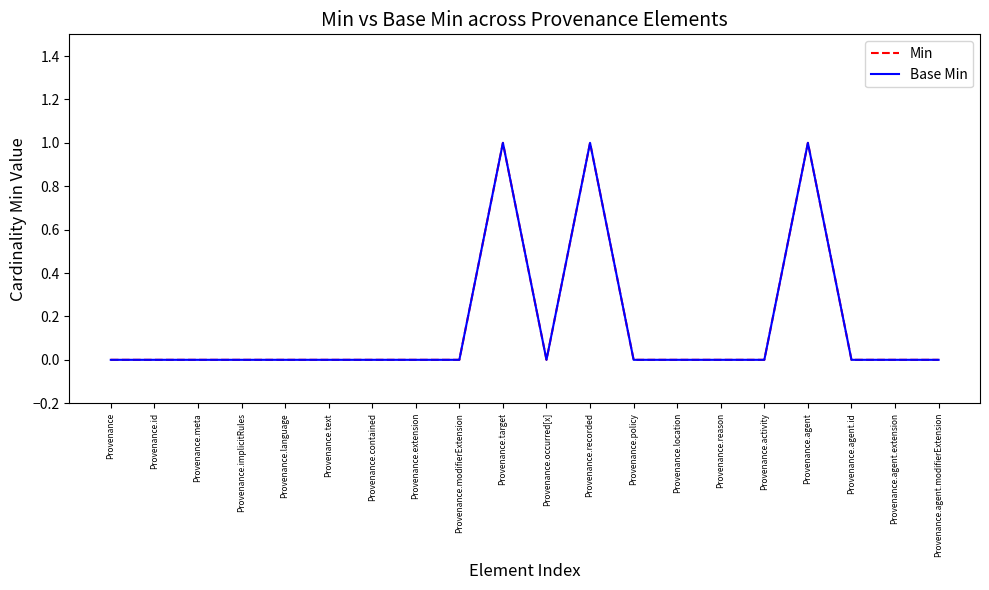

List the series in order of their peak value, lowest first.

Min, Base Min